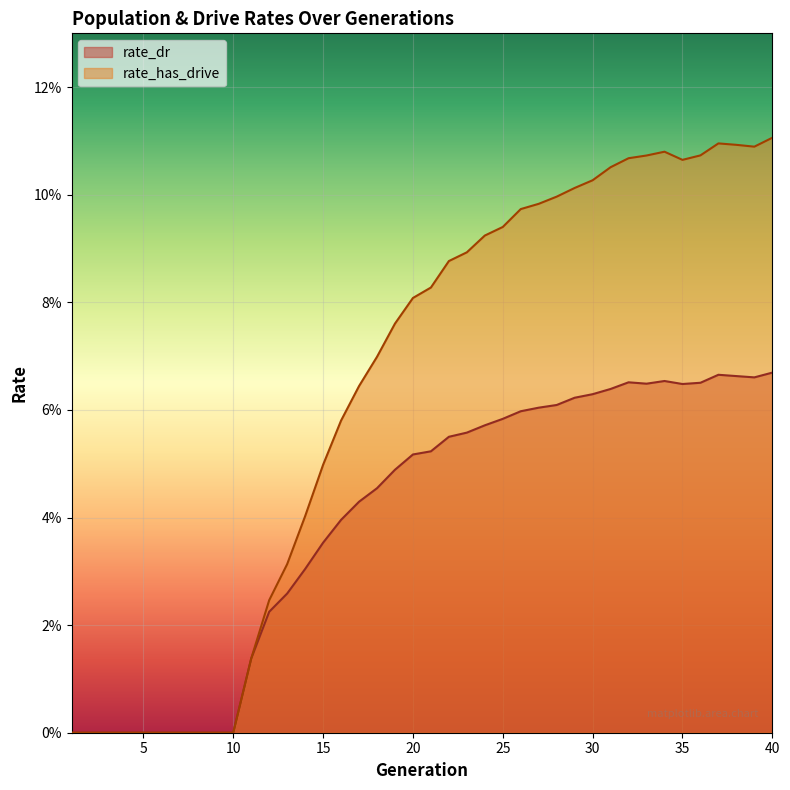

Where is rate_dr nearest to the value 0?

1